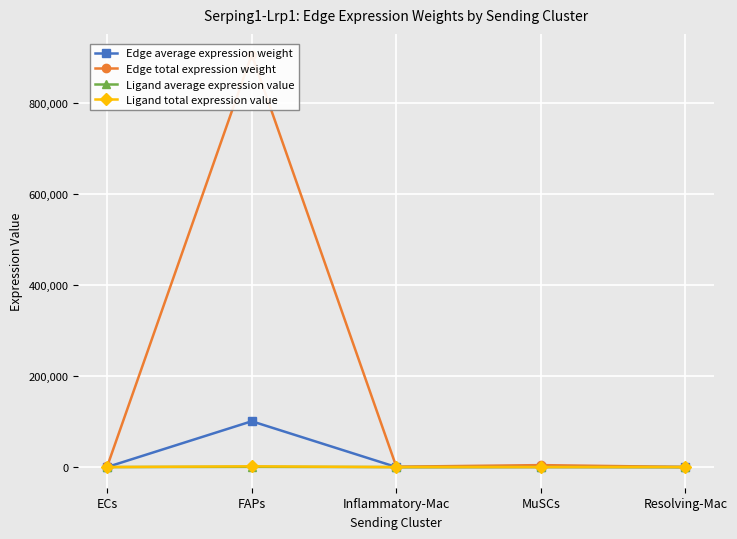

Between Resolving-Mac and MuSCs, which is larger?

MuSCs